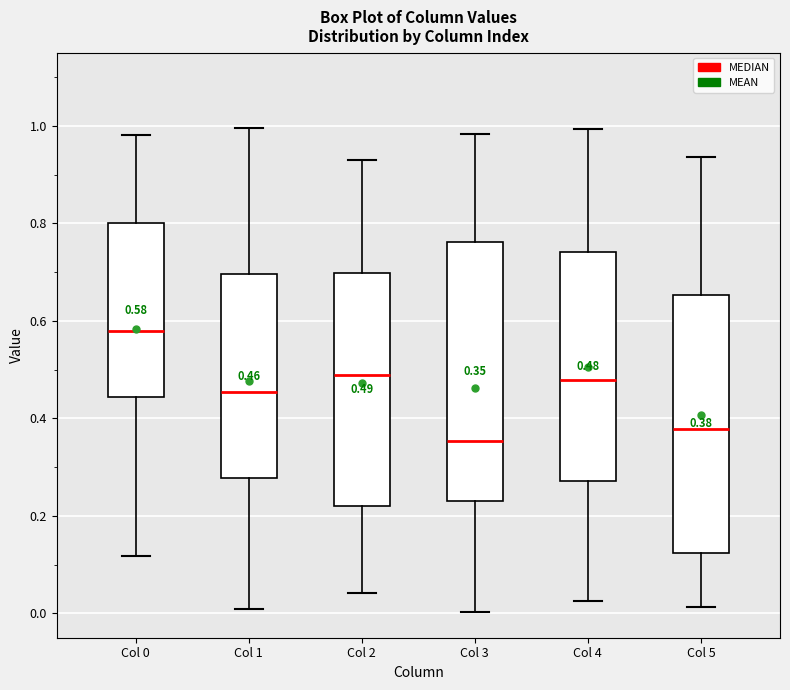

Which box's median line is the lowest?

Col 3